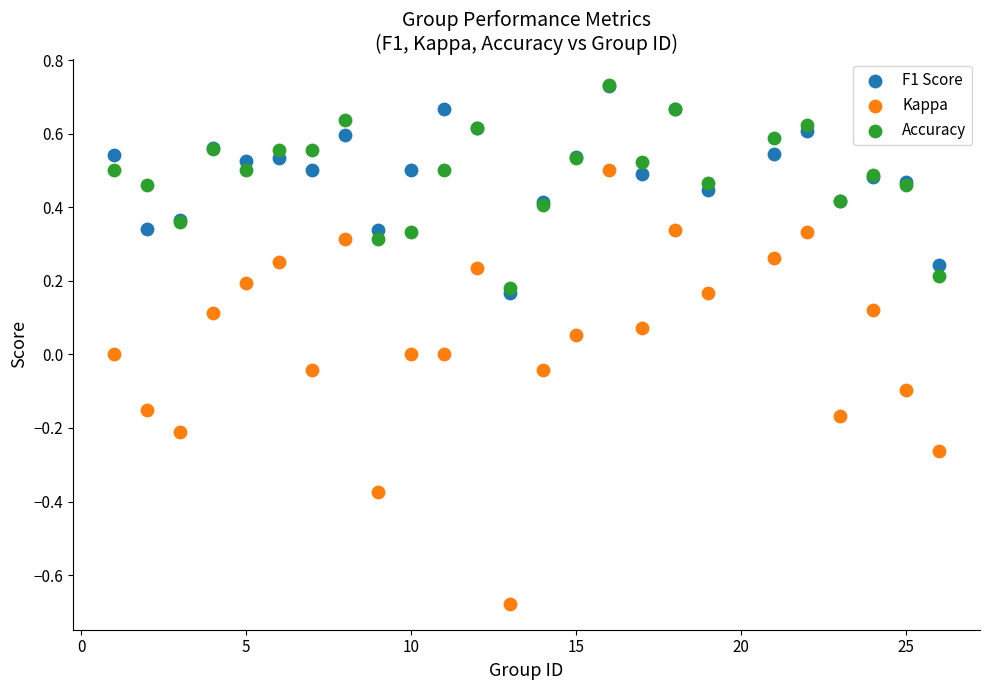

Which series has the largest Y range (max minus min)?

Kappa